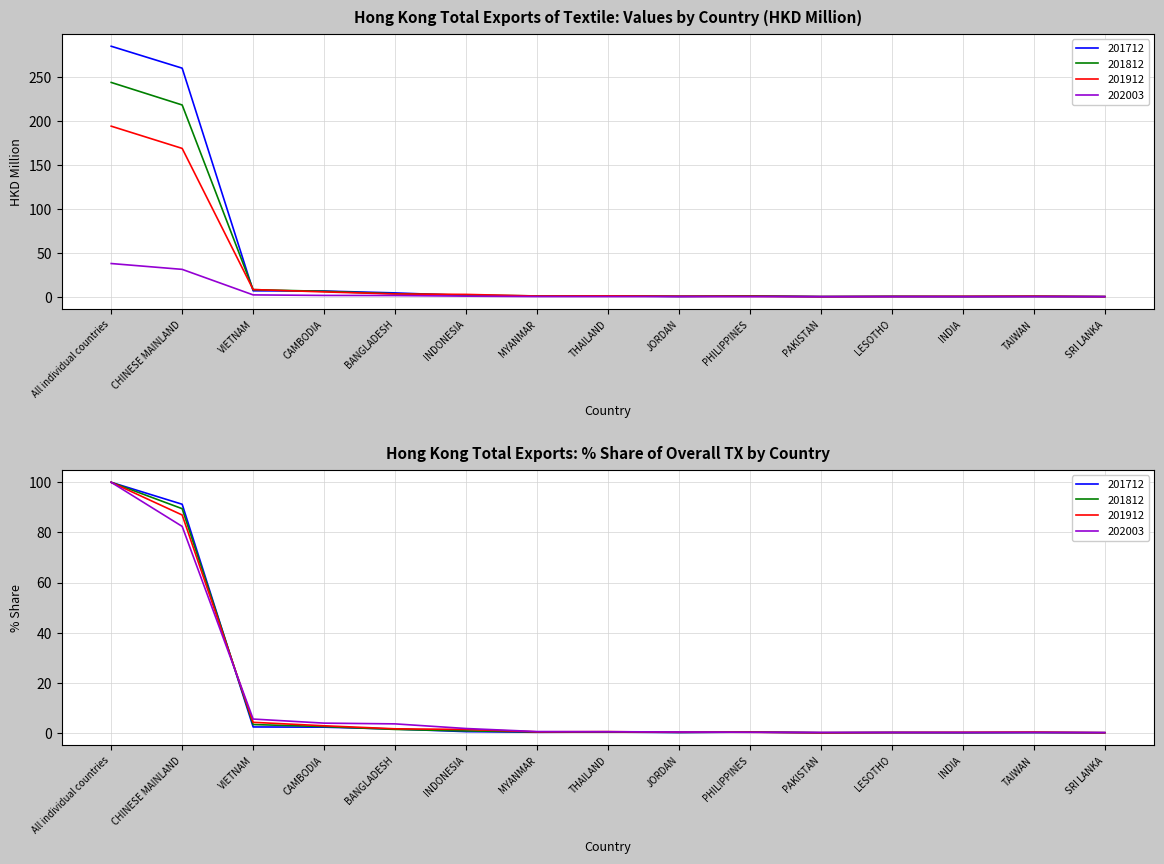

The 201712 series shows 10.6 at CAMBODIA. True or false?

False